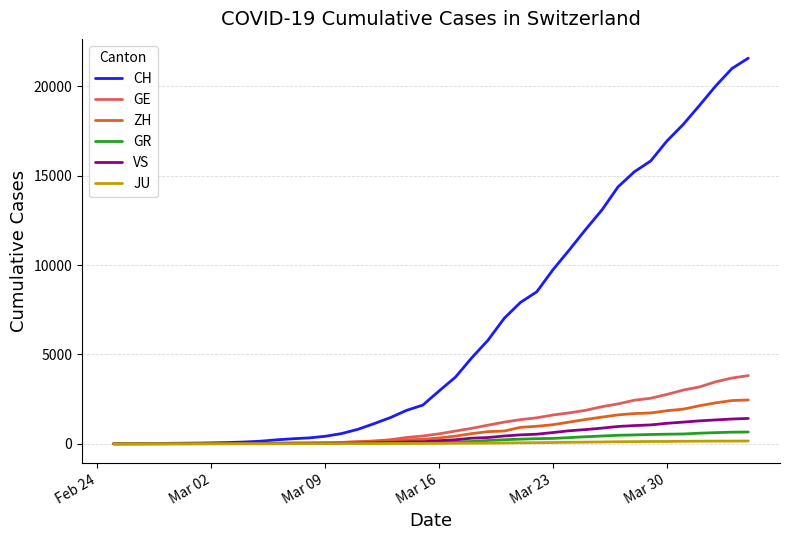

What is the highest value of the VS series?

1418